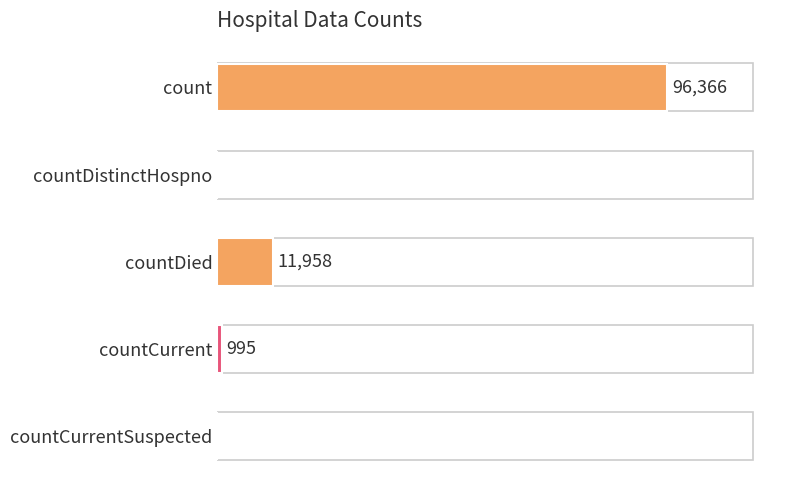

At which category does the chart reach its peak across all series?

count